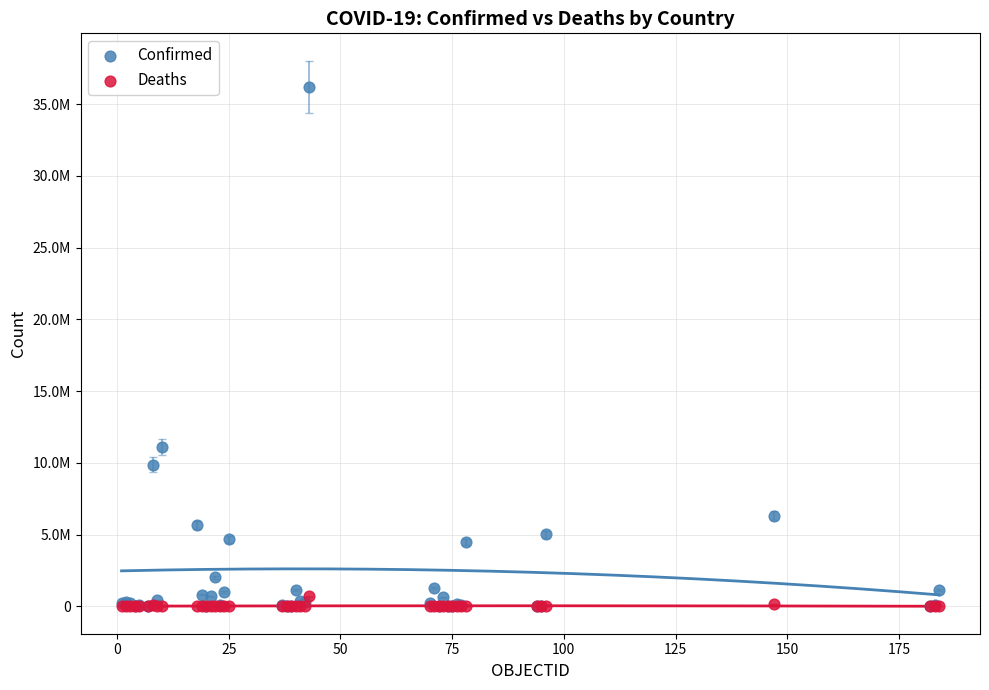

Which series reaches the maximum Y coordinate?

Confirmed